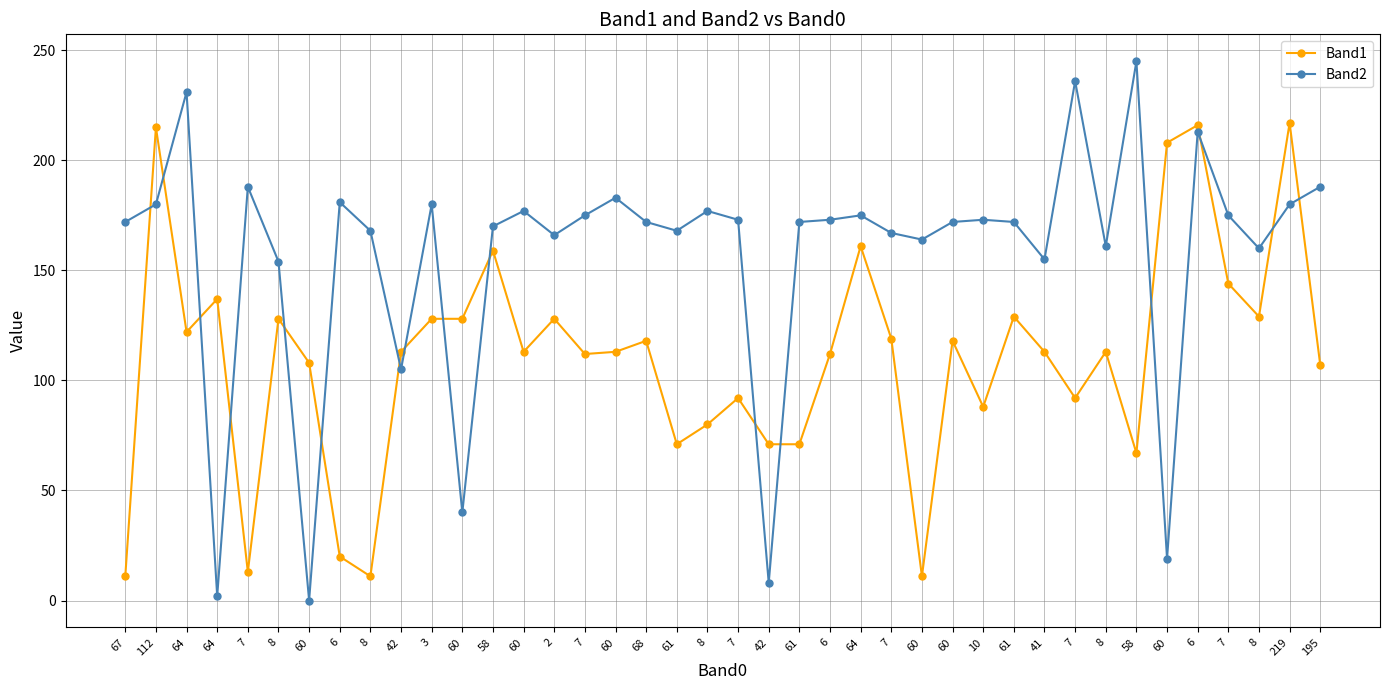

Which has a higher value, 6 or 42?

42